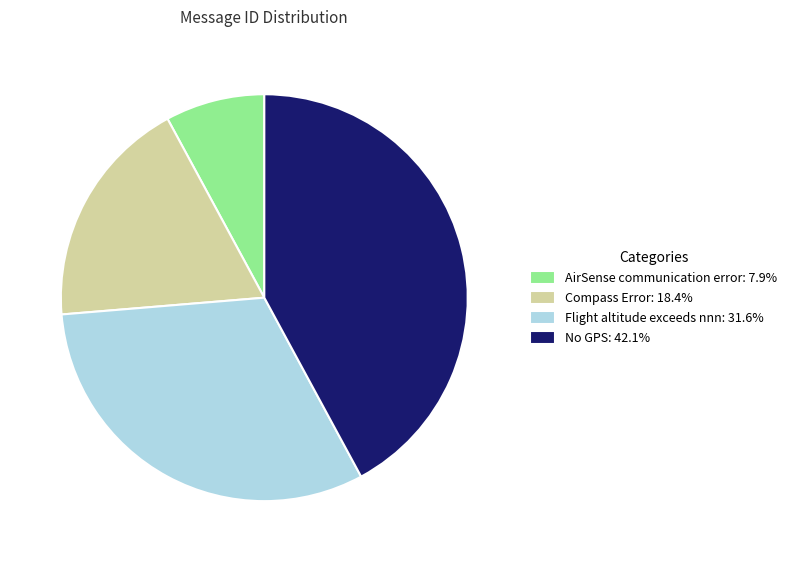

What is the smallest slice in the pie chart?

AirSense communication error